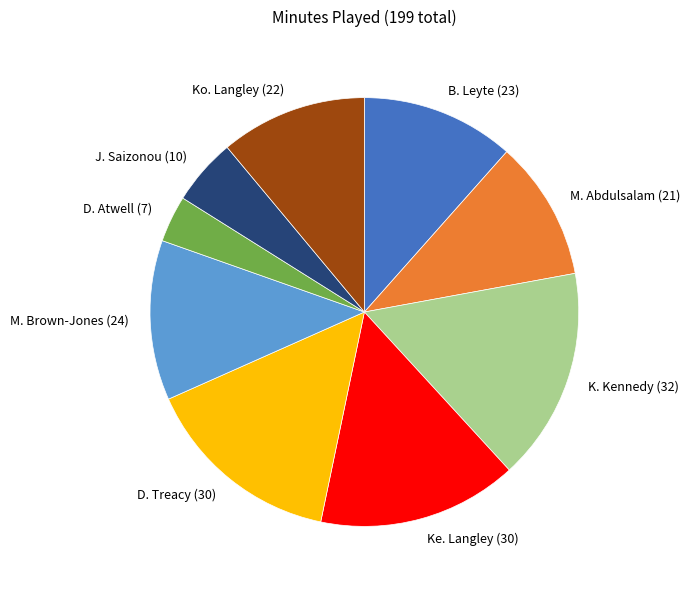

The K. Kennedy slice represents 11% of the pie. True or false?

False